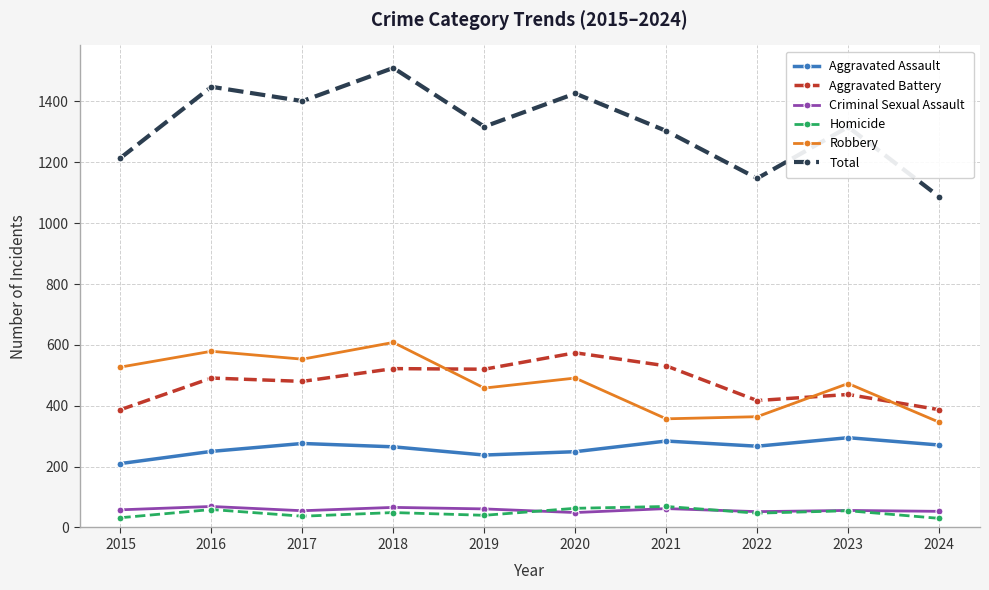

Which category has the highest value in the Aggravated Battery series?

2020